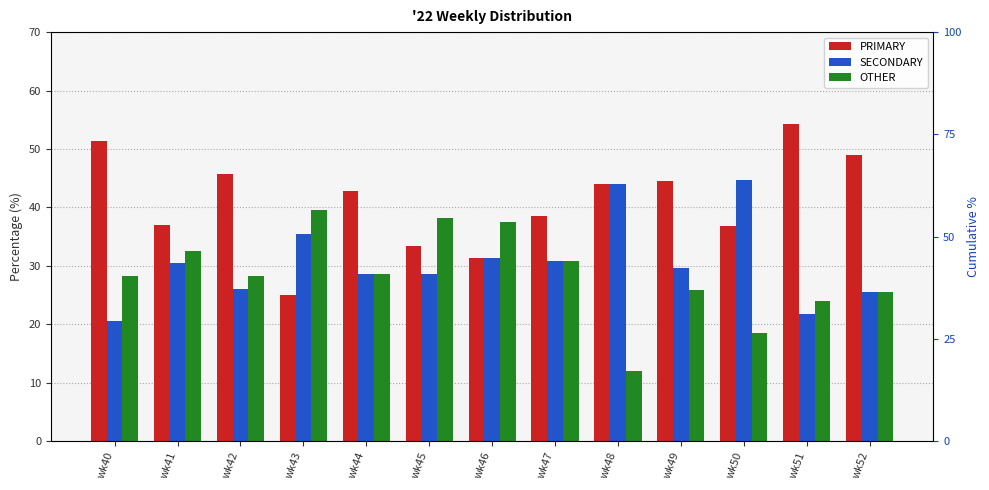

How many groups of bars are there?

13